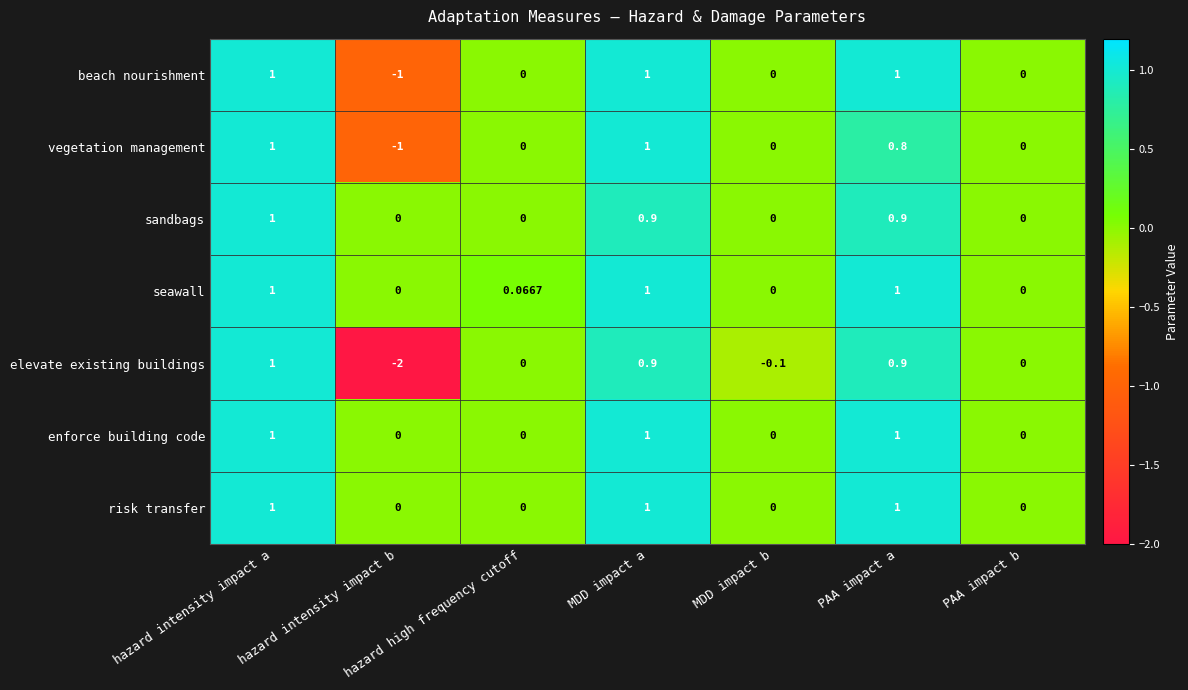

Which series has the largest total across all categories?

seawall